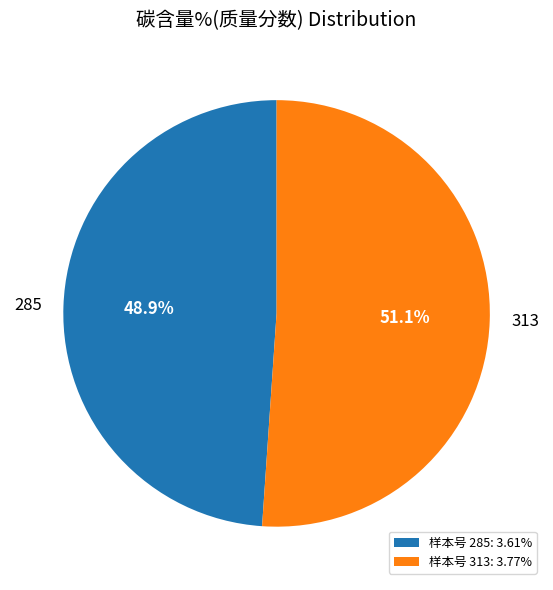

To the nearest percent, what is the combined percentage of 285 and 313?

100%